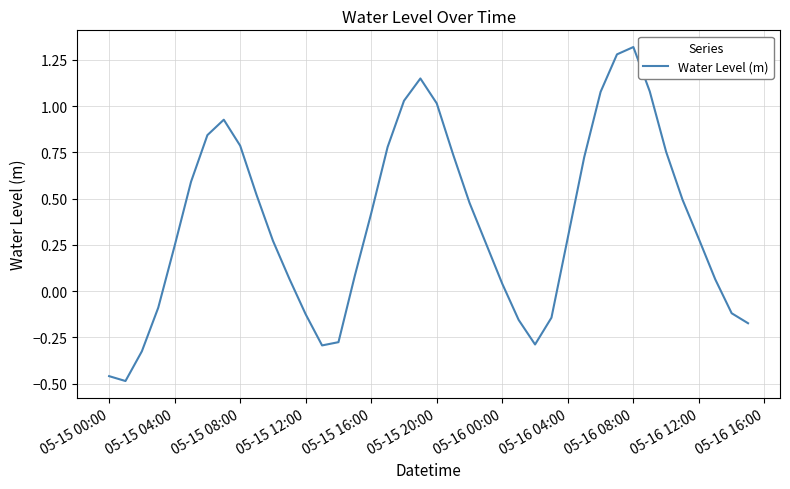

How many values are above zero?

28